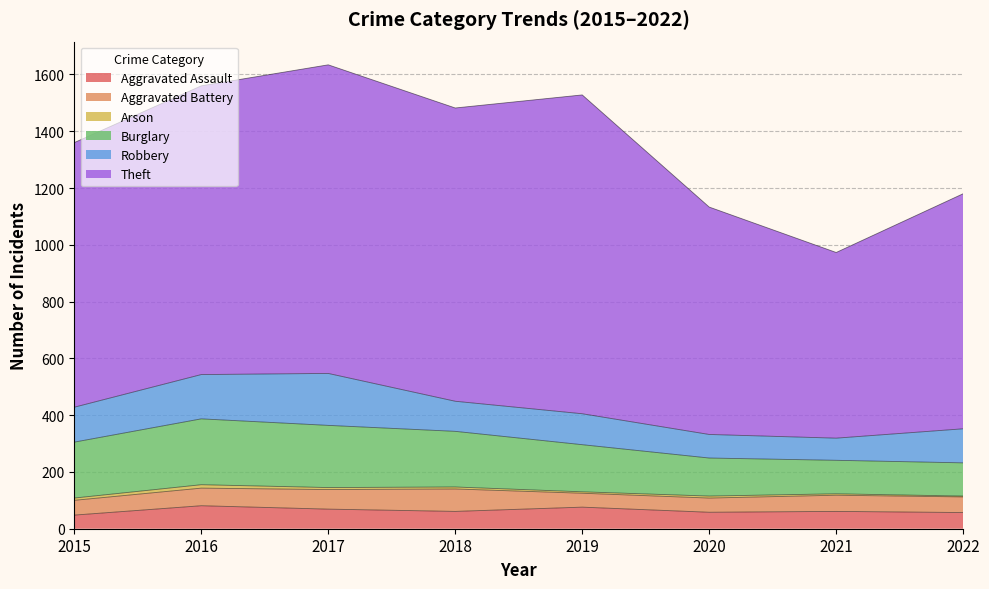

At which category is the sum across all series the highest?

2017